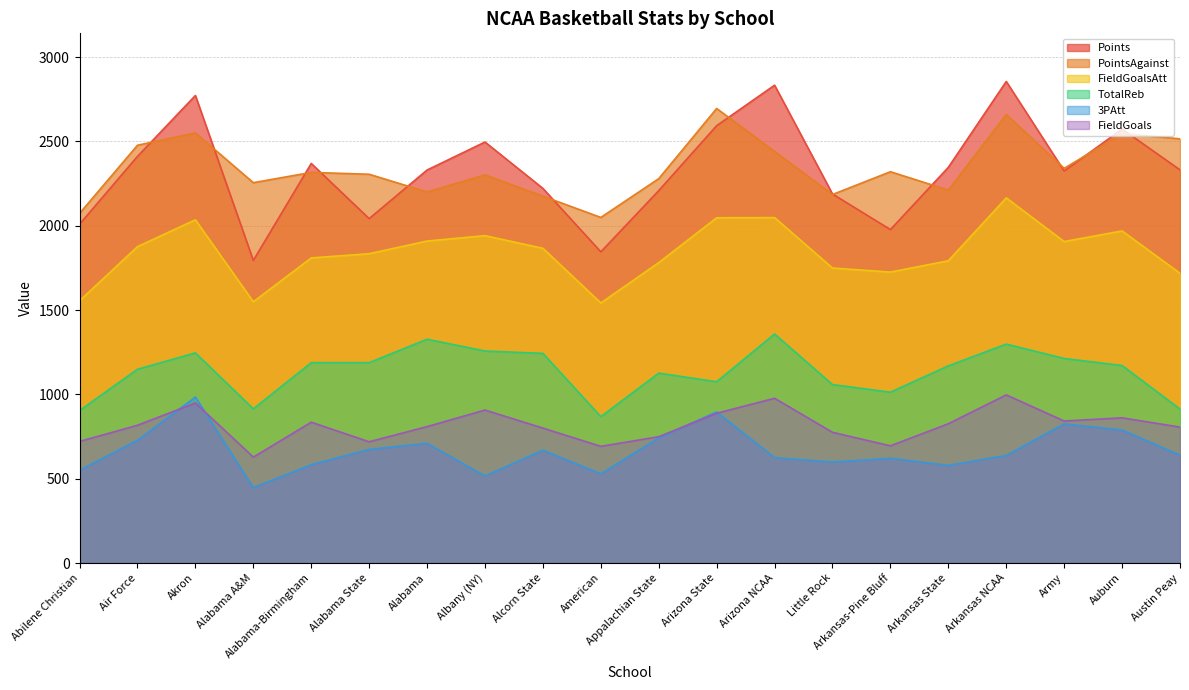

Does the chart have visible grid lines?

Yes